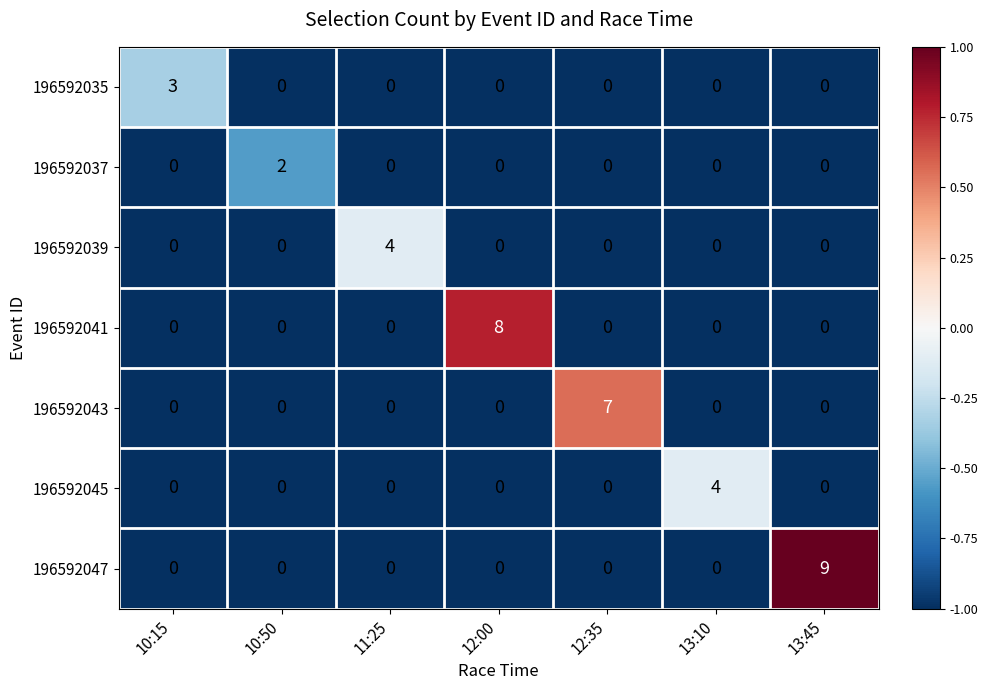

Which series has the widest spread of values?

196592047